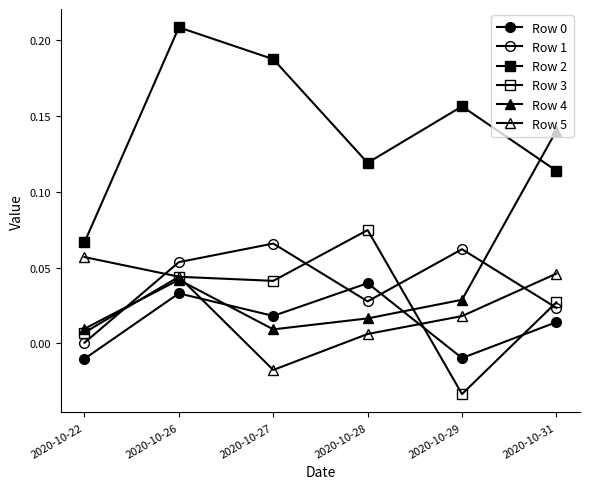

Does the chart have visible grid lines?

No